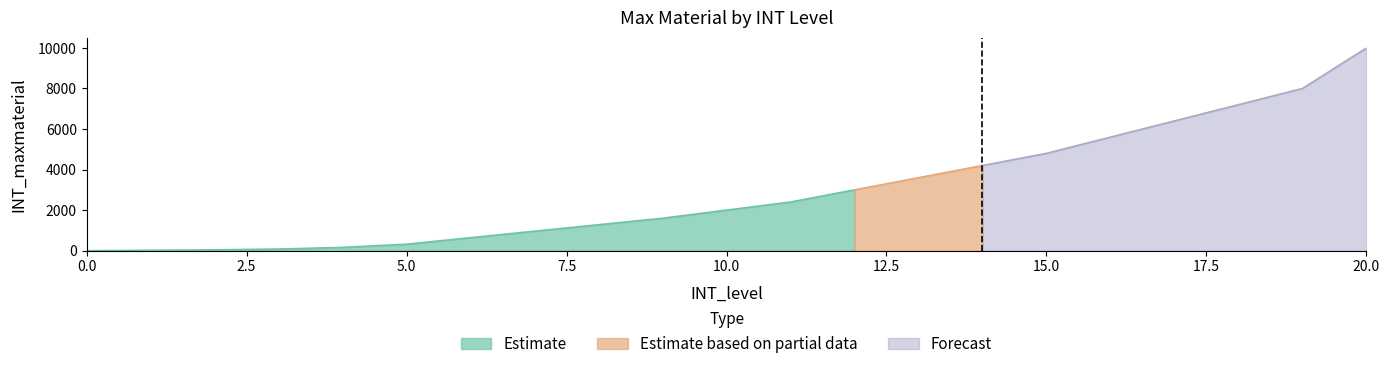

The chart shows a value of 4162 at 12. True or false?

False